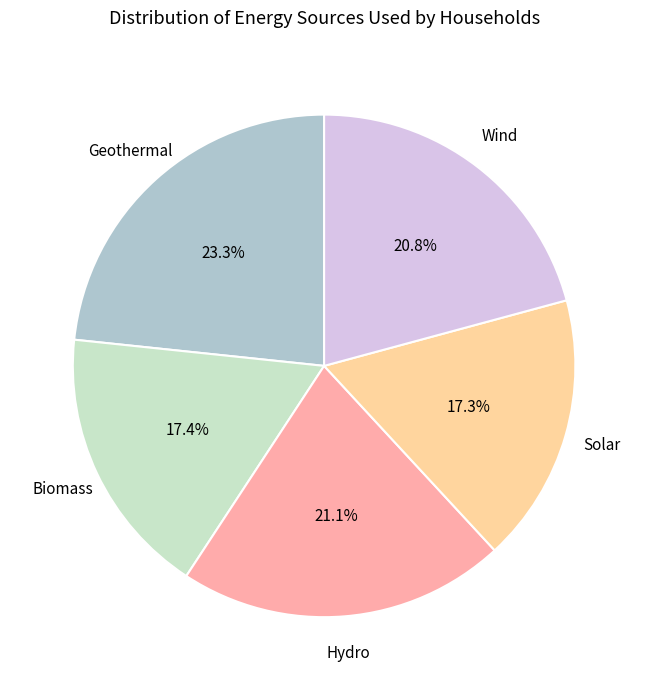

Does any single category account for the majority?

No